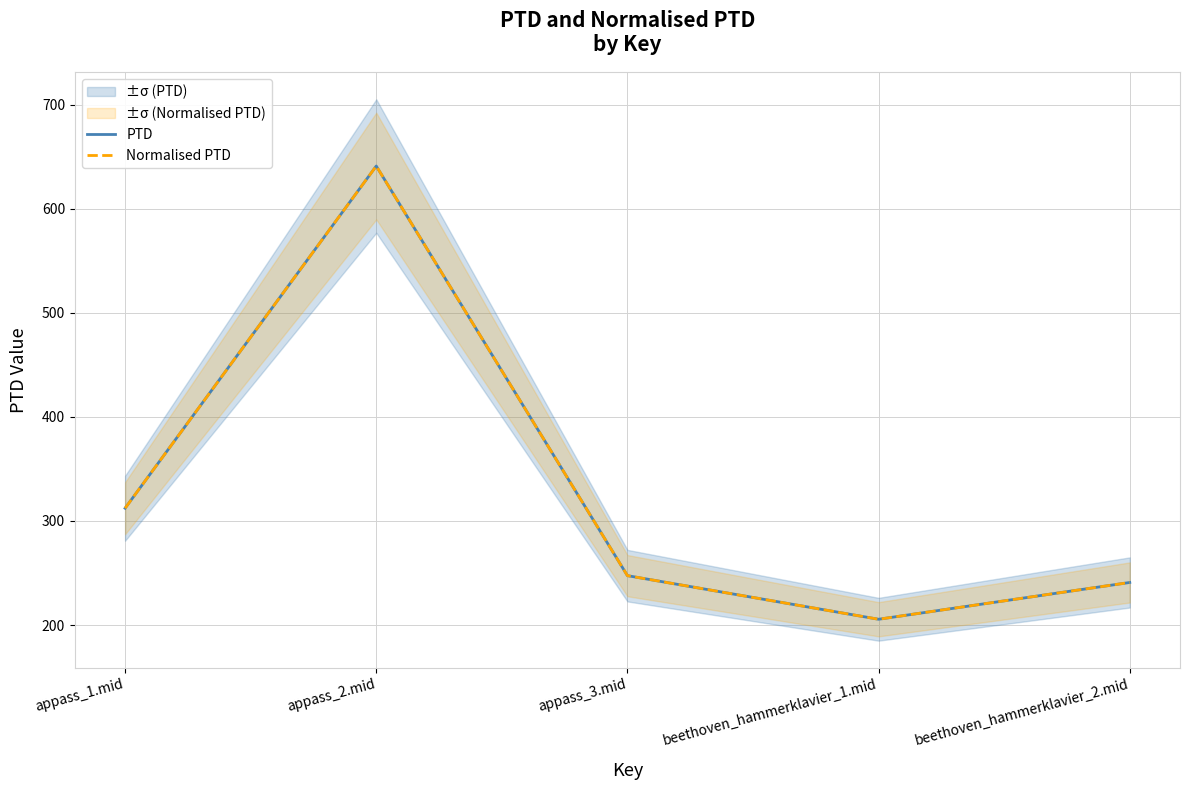

How many values in the Normalised PTD series are below 247?

2